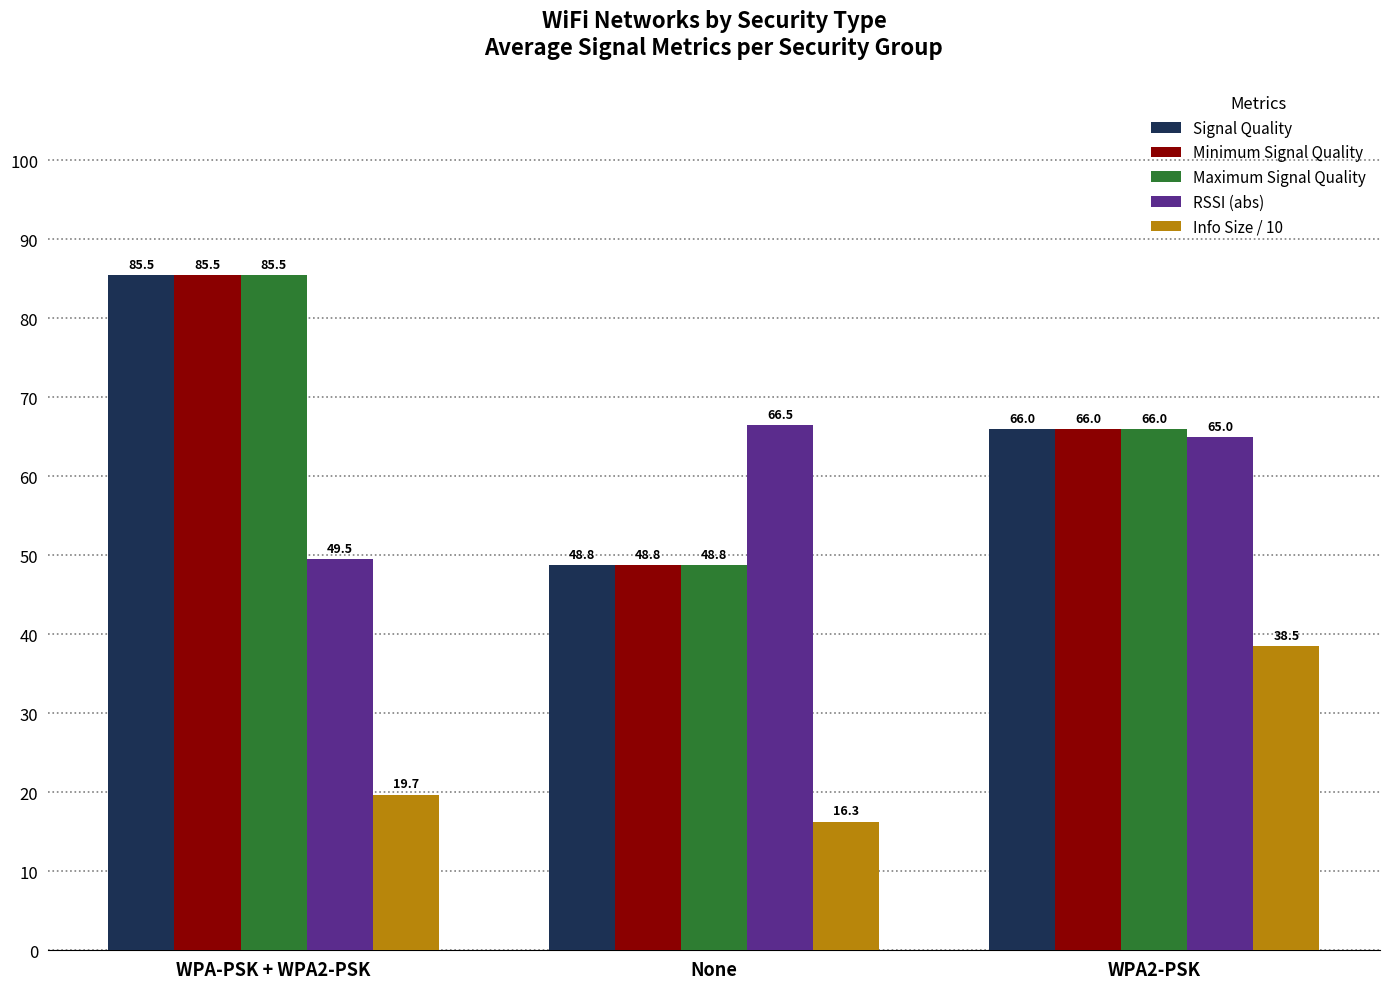

What are all the series names shown in the legend?

Signal Quality, Minimum Signal Quality, Maximum Signal Quality, RSSI (abs), Info Size / 10